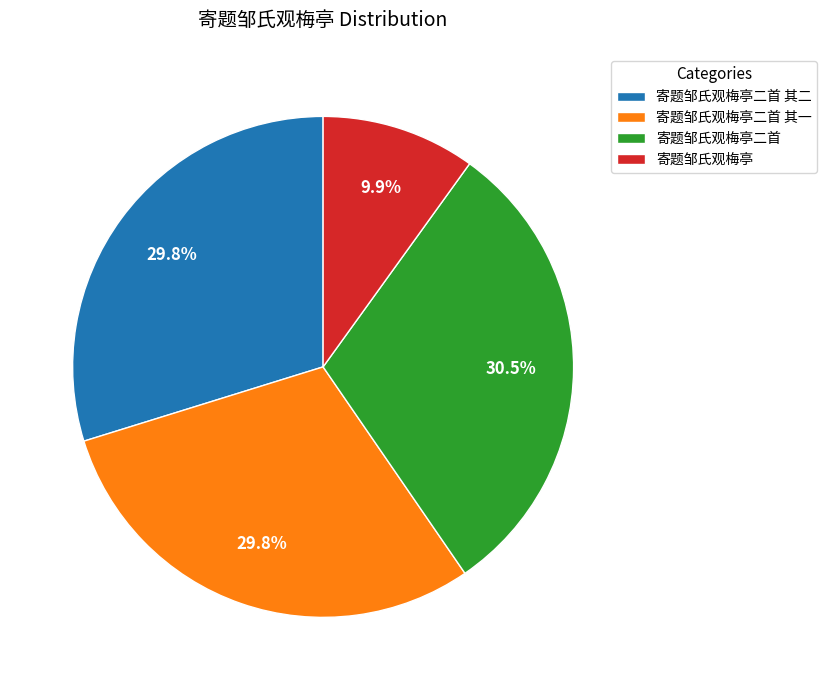

Count the number of slices in the pie.

4